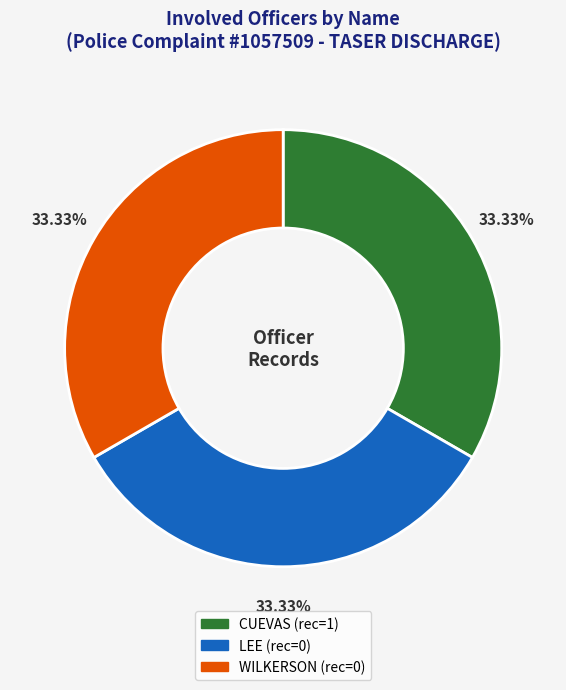

To the nearest percent, what is the average slice percentage?

33%